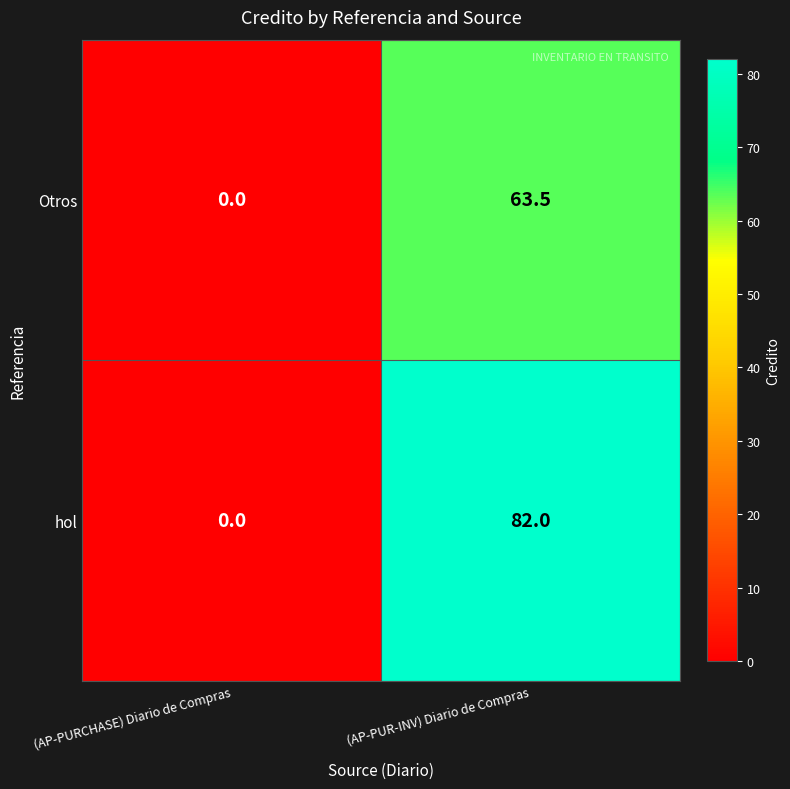

How many values in the Otros series exceed 63?

1